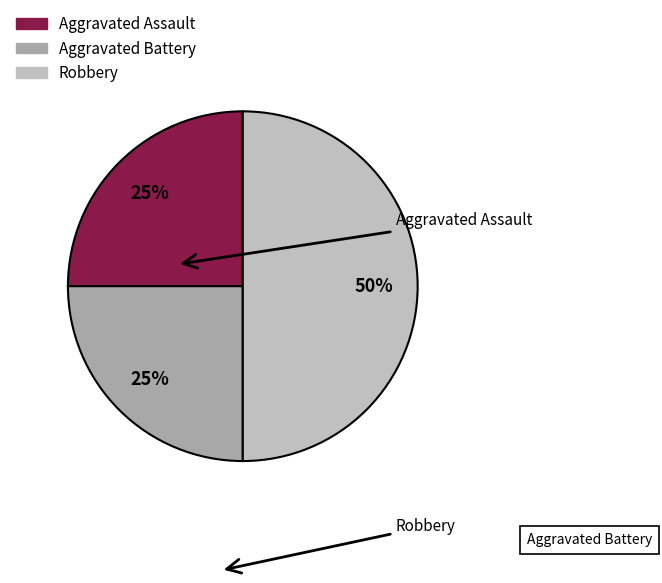

Does Aggravated Battery represent more than half of the total?

No